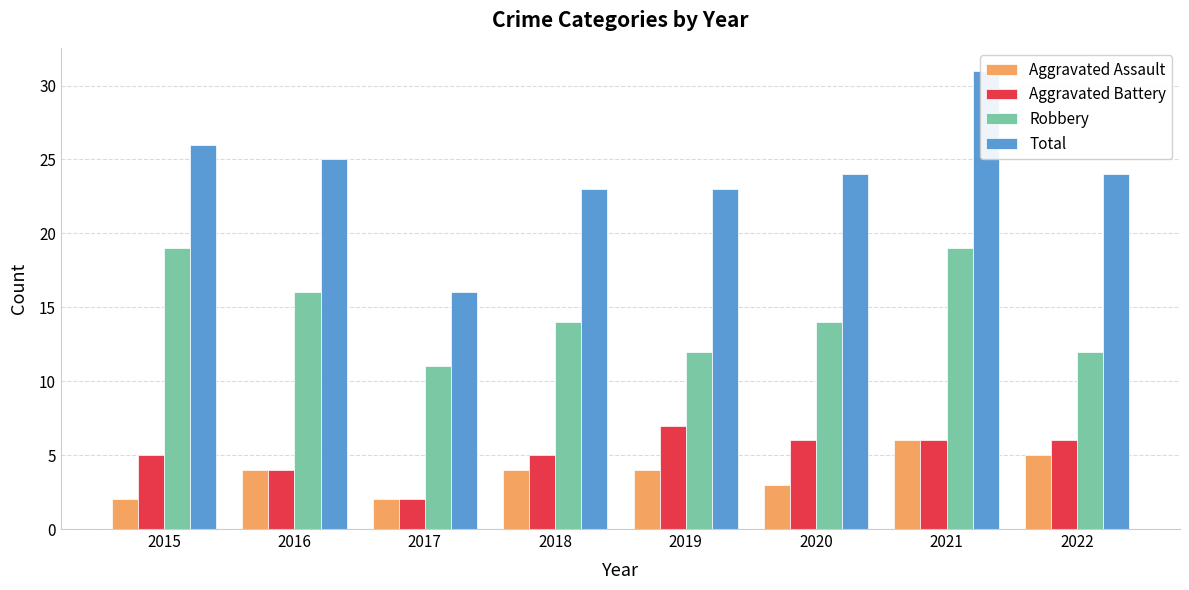

How many data points does each series have?

8